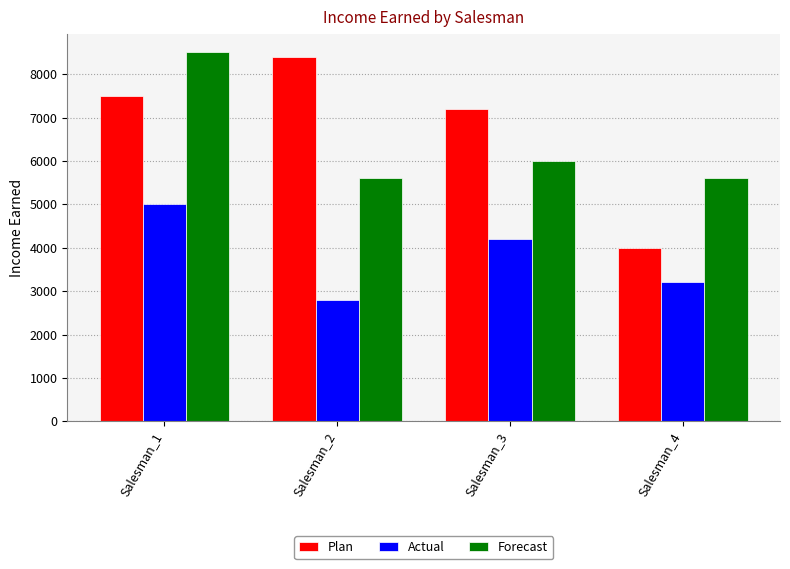

What is the average value of the Actual series?

3800